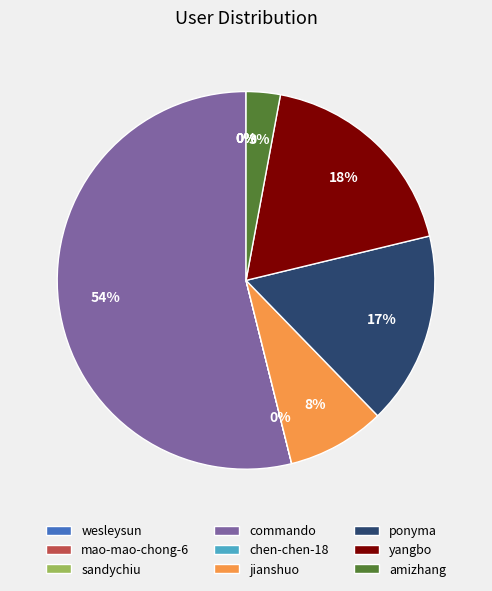

Which slice is the largest?

commando